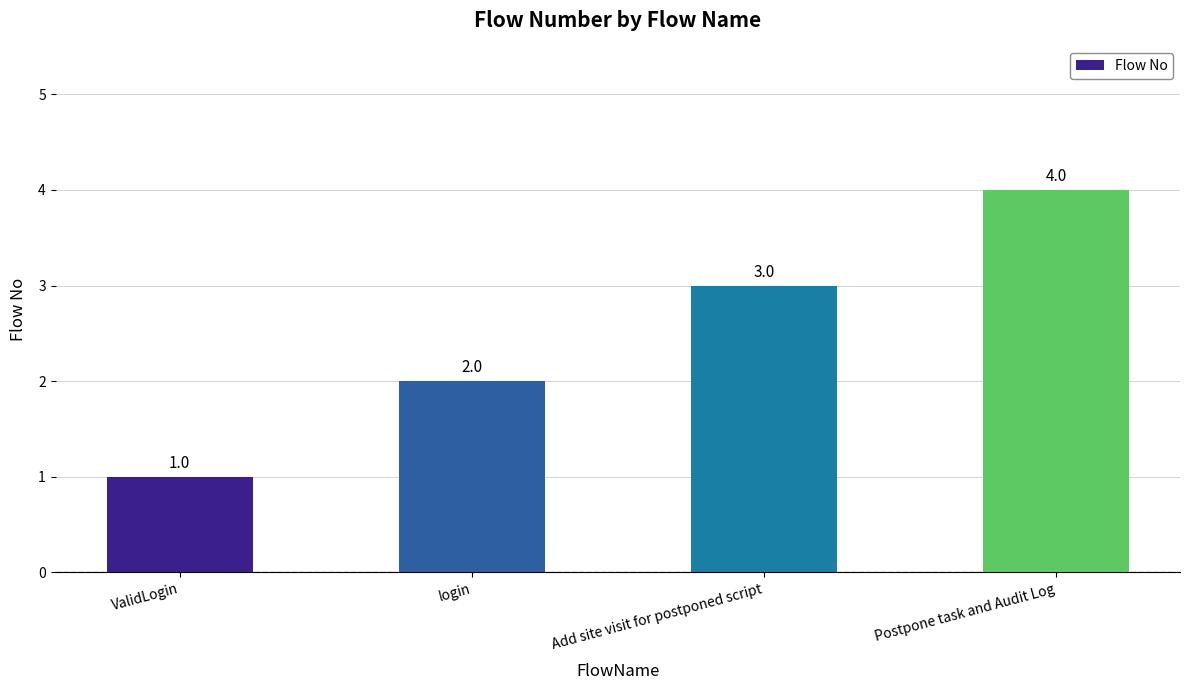

How many data points are less than 3?

2